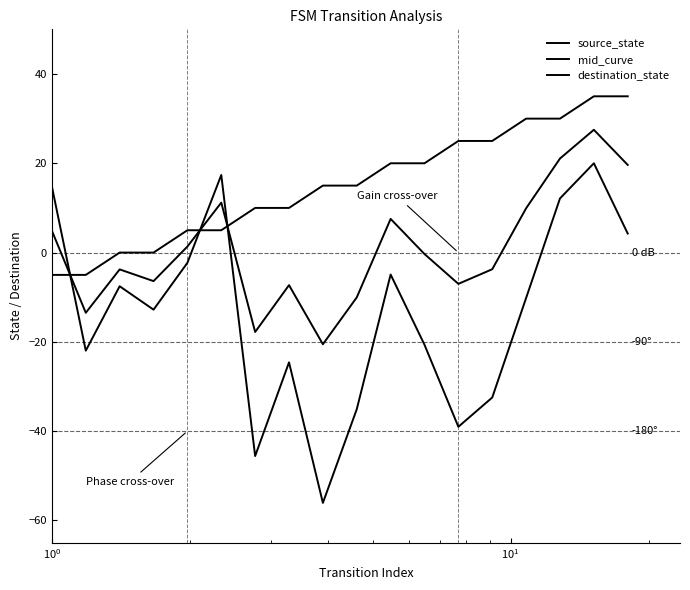

Reading left to right, what are all the values shown in this chart?

source_state: -5.0	-5.0	0.0	0.0	5.0	5.0	10.0	10.0	15.0	15.0	20.0	20.0	25.0	25.0	30.0	30.0	35.0	35.0
mid_curve: 4.9	-13.5	-3.8	-6.4	1.4	11.2	-17.8	-7.3	-20.5	-10.0	7.5	-0.3	-7.0	-3.7	9.9	21.1	27.5	19.6
destination_state: 14.8	-22.0	-7.5	-12.8	-2.3	17.4	-45.6	-24.6	-56.1	-35.1	-4.9	-20.7	-39.0	-32.5	-10.2	12.1	20.0	4.3